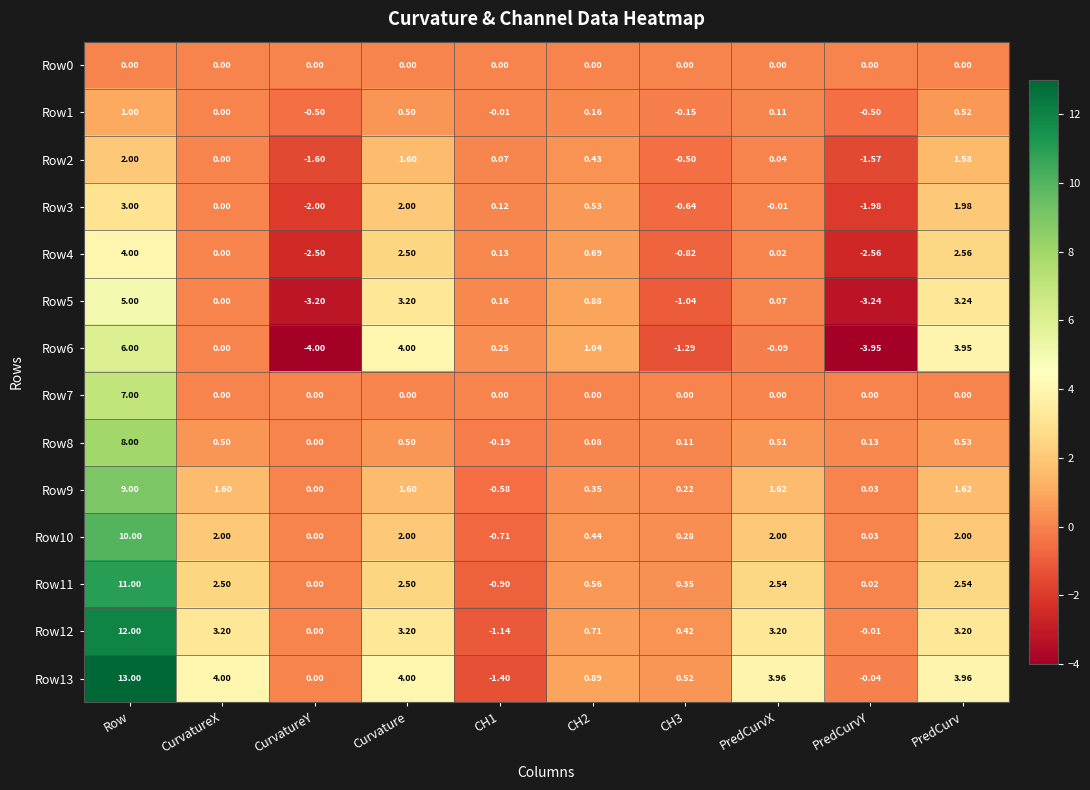

How many data points does each series have?

10